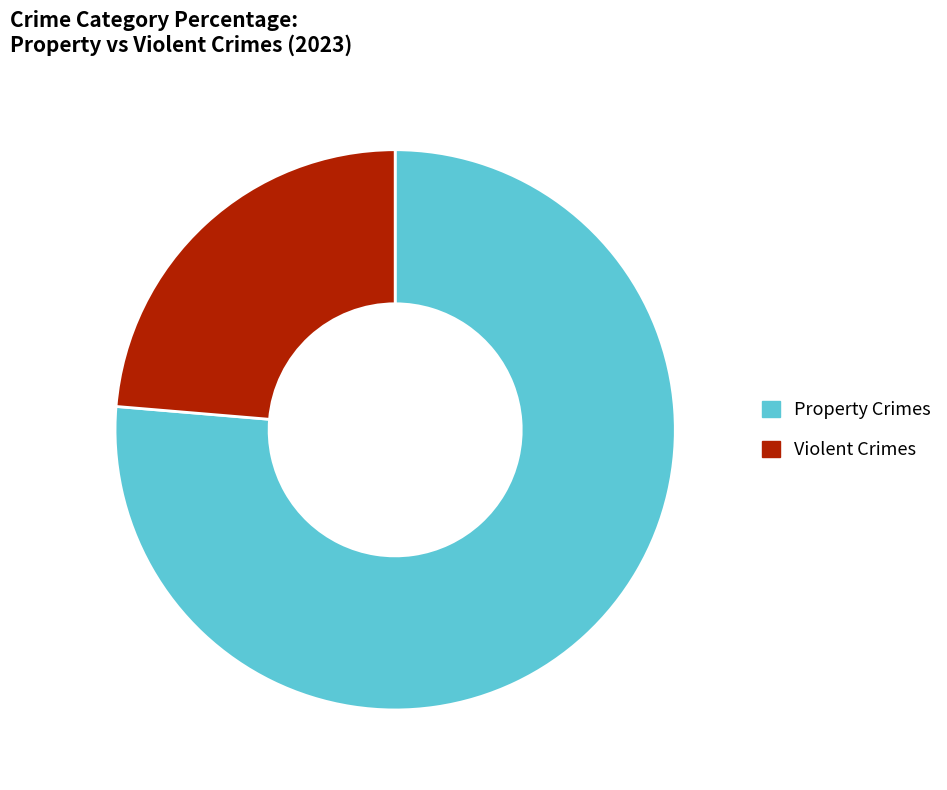

What is the ratio of the value at Violent Crimes to the value at Property Crimes?

0.3